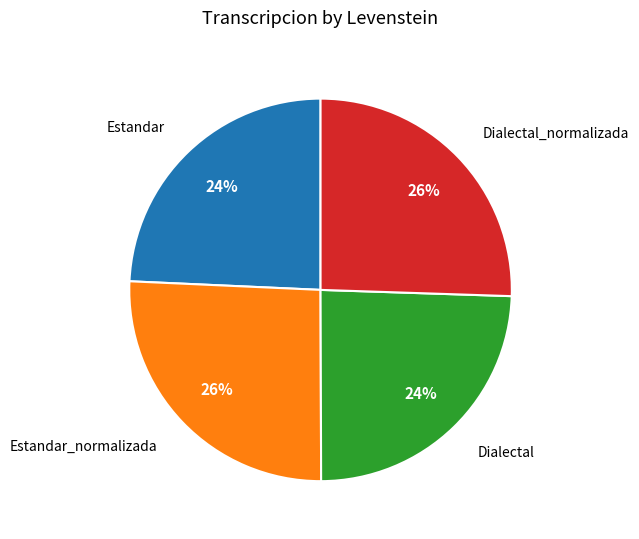

True or false: Estandar accounts for 24% of the total.

True